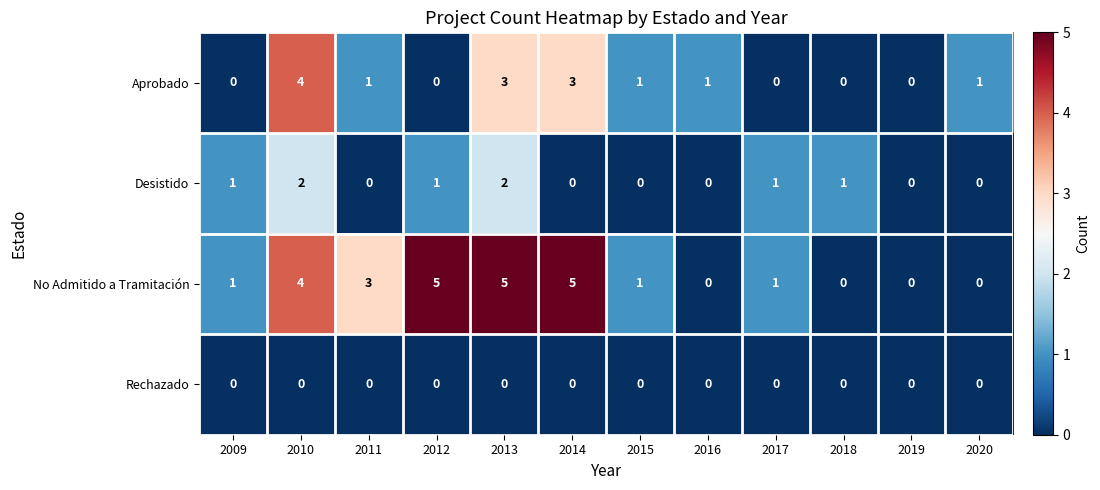

What is the difference between the highest and lowest values at 2013?

5